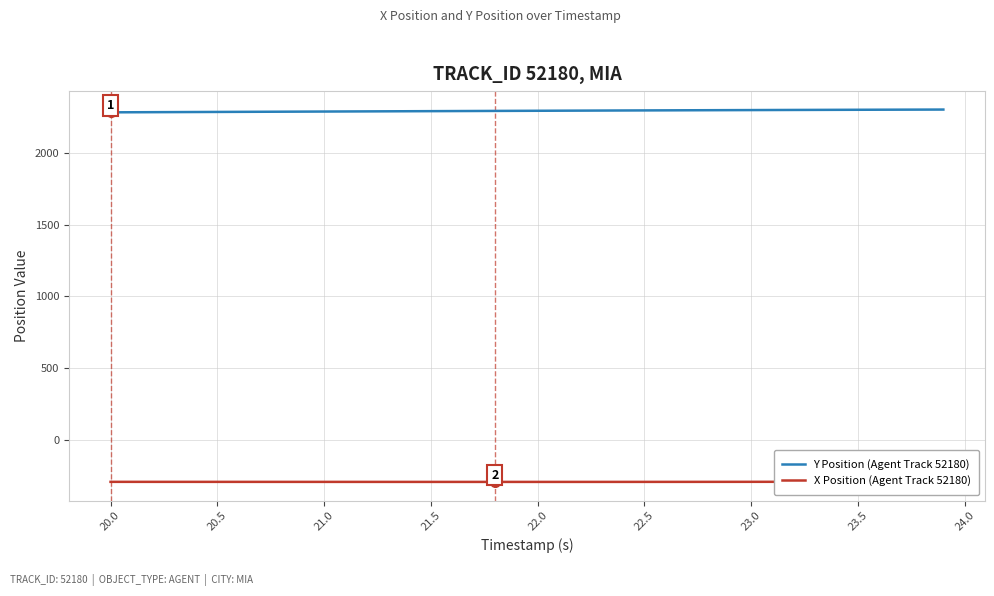

What is the minimum value for Y Position (Agent Track 52180)?

2284.6